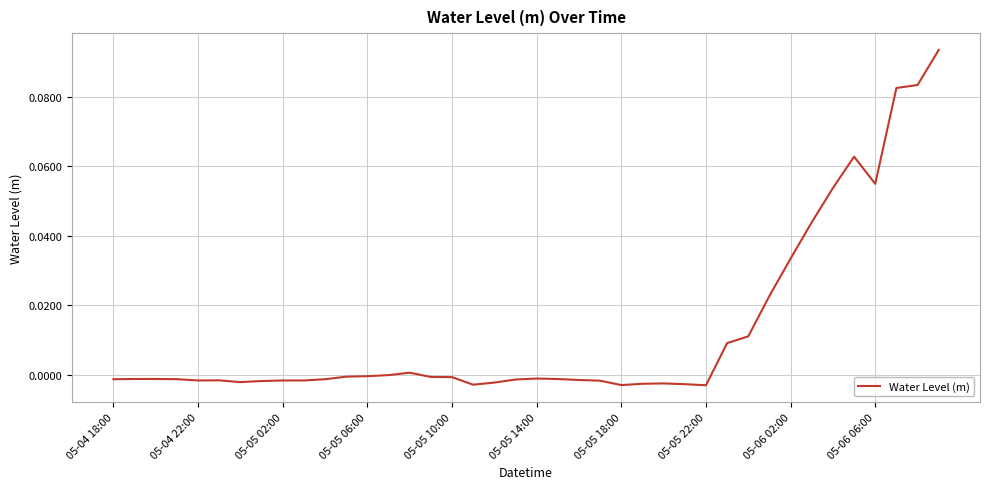

Count the number of categories in the chart.

40